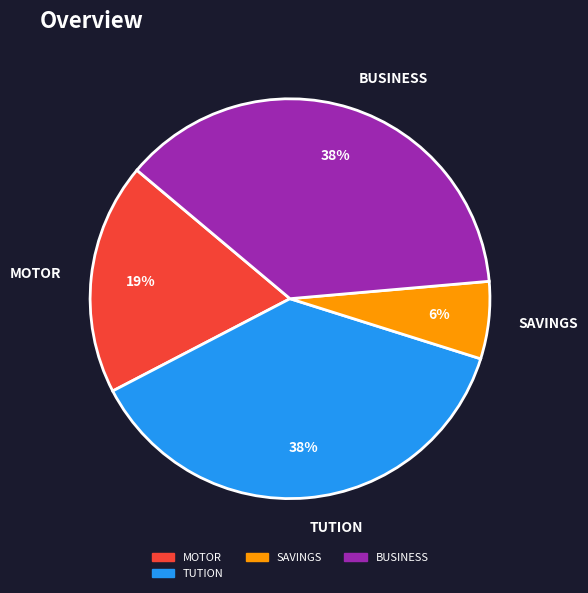

Is it true that TUTION is 38% of the pie?

True